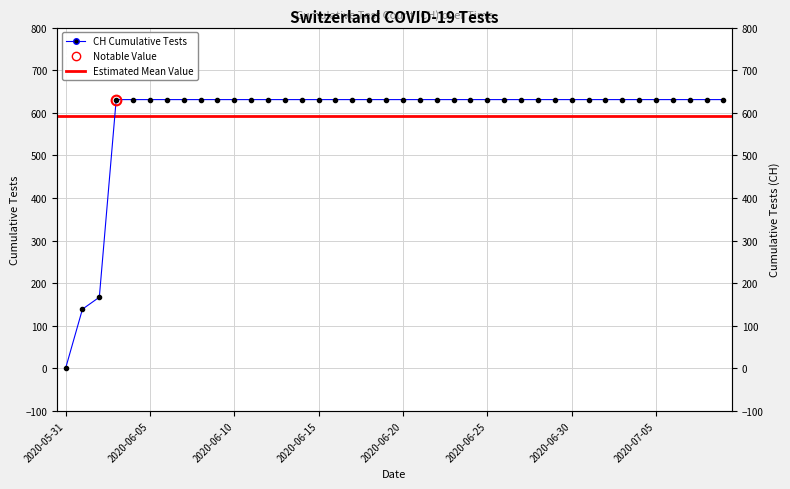

What is the label of the 29th point from the right?

2020-06-11